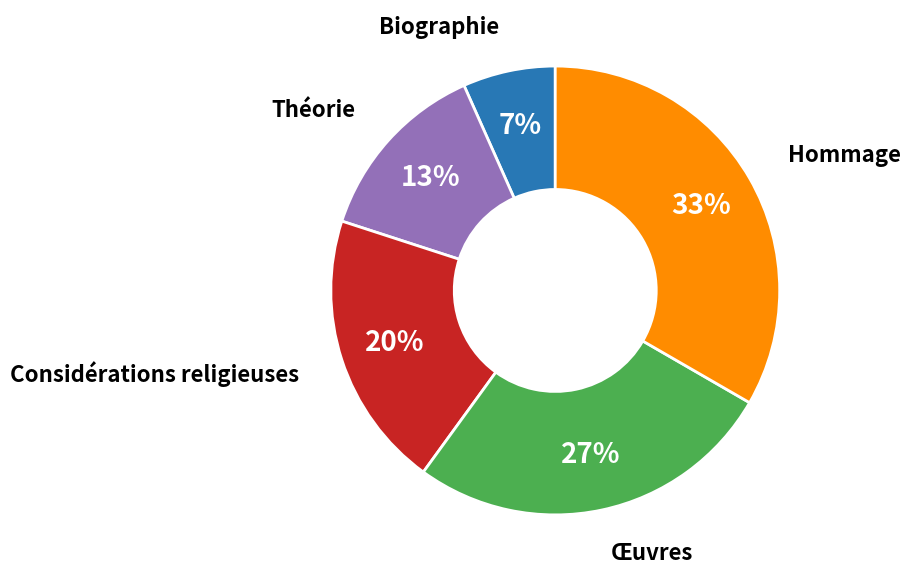

To the nearest percent, what is the average slice percentage?

20%